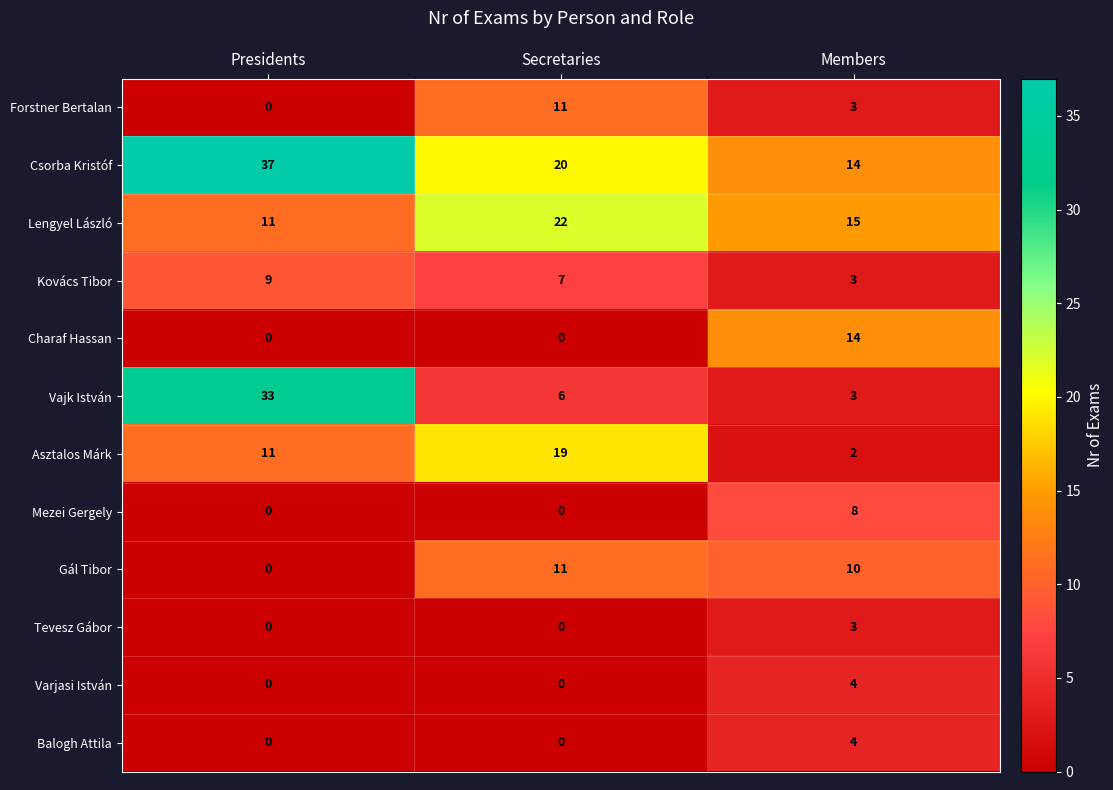

At which label is Forstner Bertalan closest to 5?

Members